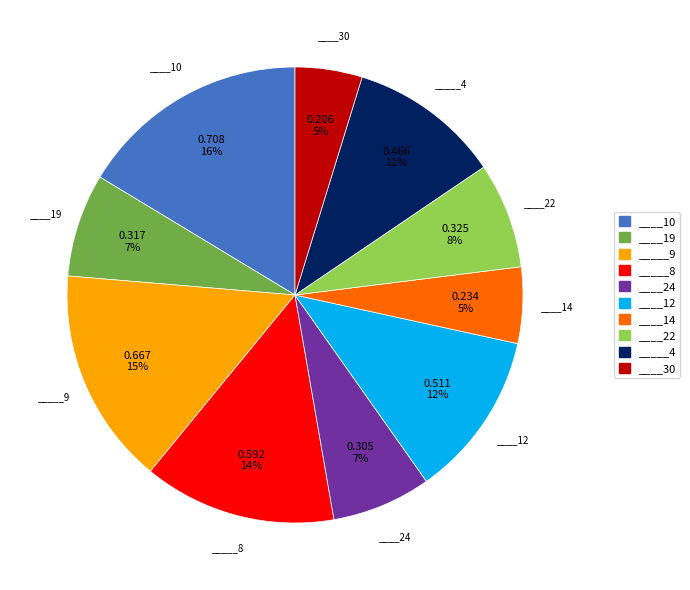

What percentage is the _____9 slice, to the nearest percent?

15%